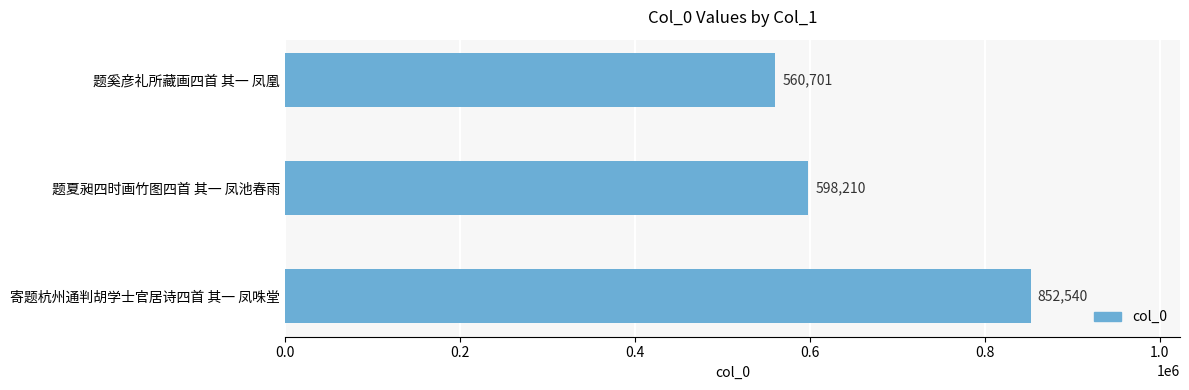

The chart shows a value of 241471 at 题奚彦礼所藏画四首 其一 凤凰. True or false?

False